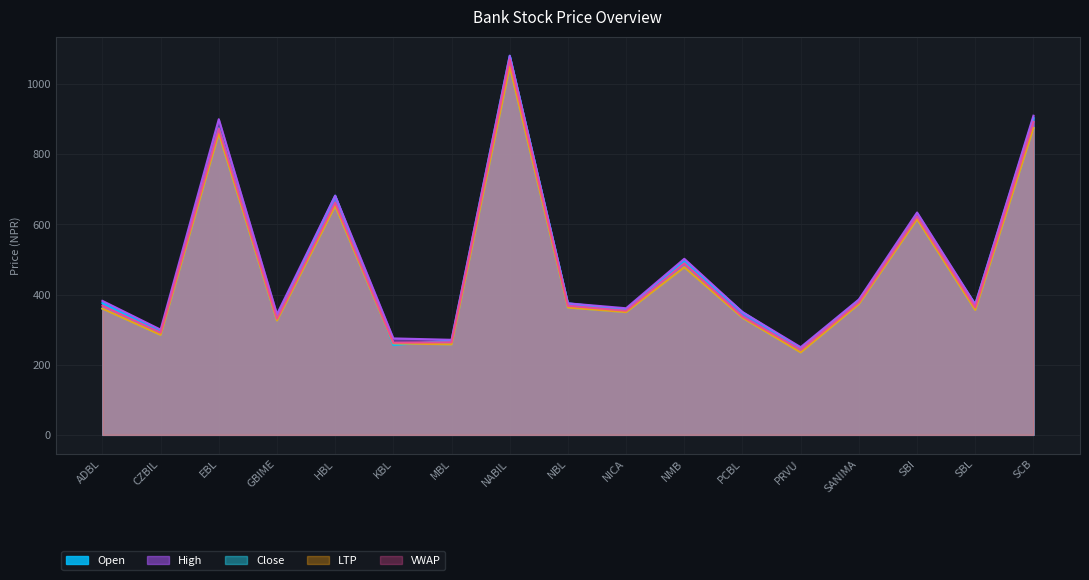

The value of Close at NBL is 363.0. True or false?

True